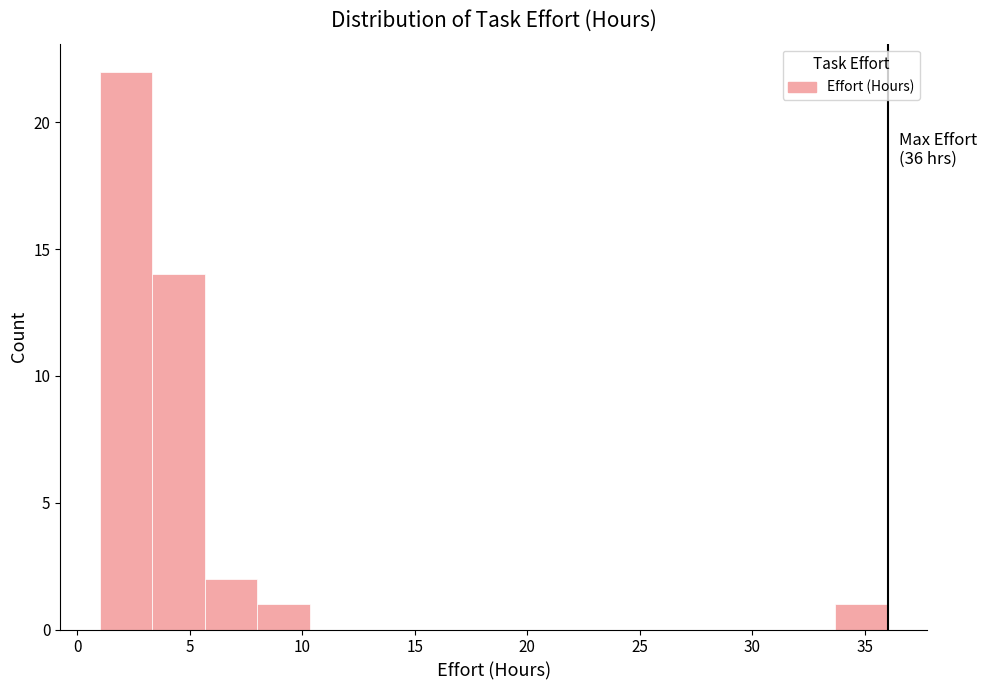

Which range on the x-axis has the tallest bar?

1.0 to 3.5